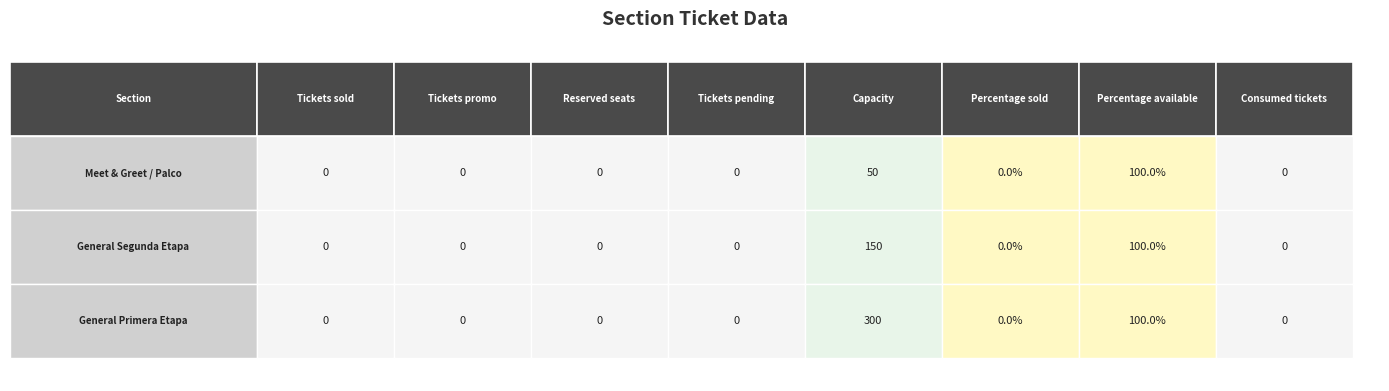

At how many categories does at least one series exceed 246?

1